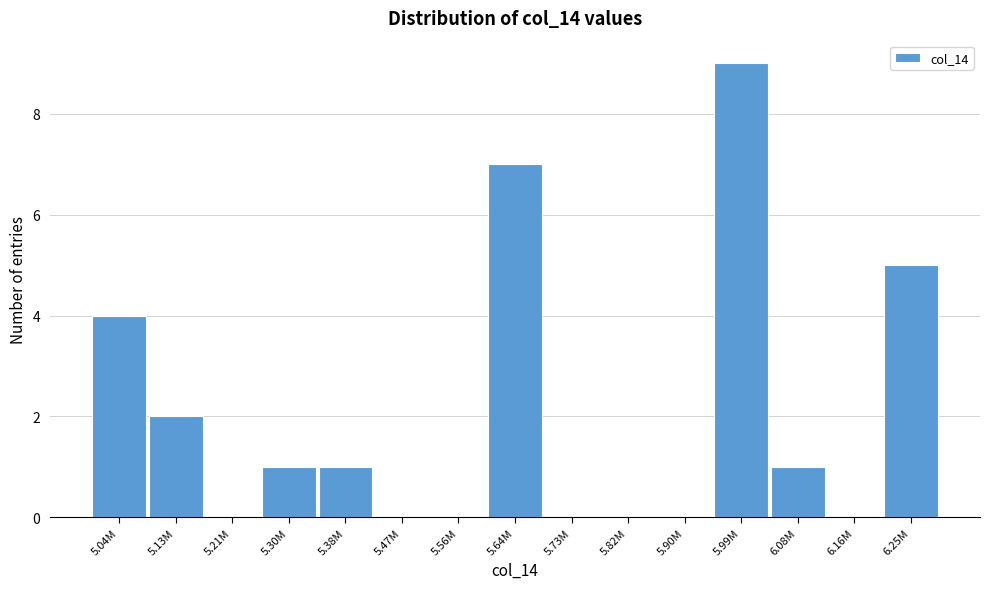

Reading left to right, transcribe all the data shown in this chart.

5.04M=4	5.13M=2	5.21M=0	5.30M=1	5.38M=1	5.47M=0	5.56M=0	5.64M=7	5.73M=0	5.82M=0	5.90M=0	5.99M=9	6.08M=1	6.16M=0	6.25M=5